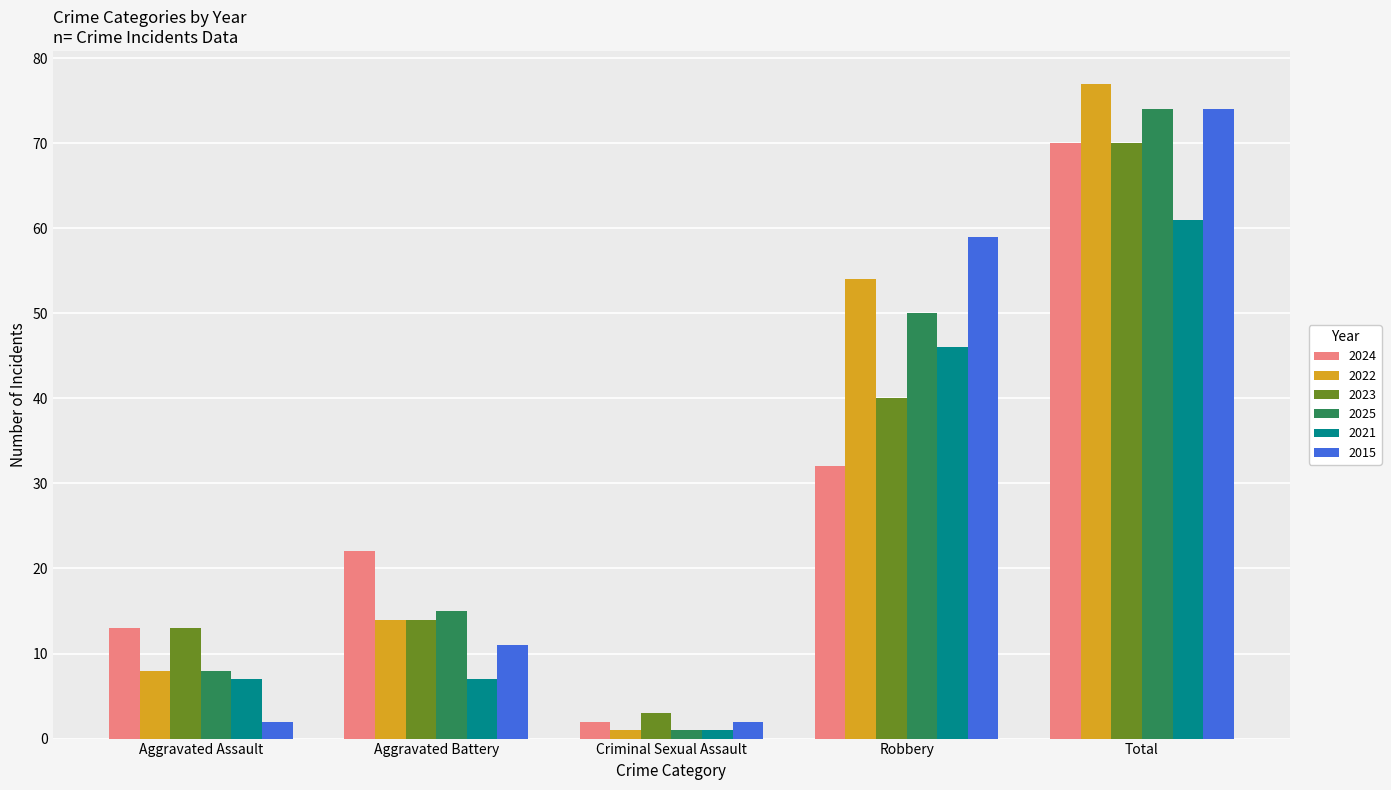

Reading right to left, what are all the values shown in this chart?

2024: Total=70	Robbery=32	Criminal Sexual Assault=2	Aggravated Battery=22	Aggravated Assault=13
2022: Total=77	Robbery=54	Criminal Sexual Assault=1	Aggravated Battery=14	Aggravated Assault=8
2023: Total=70	Robbery=40	Criminal Sexual Assault=3	Aggravated Battery=14	Aggravated Assault=13
2025: Total=74	Robbery=50	Criminal Sexual Assault=1	Aggravated Battery=15	Aggravated Assault=8
2021: Total=61	Robbery=46	Criminal Sexual Assault=1	Aggravated Battery=7	Aggravated Assault=7
2015: Total=74	Robbery=59	Criminal Sexual Assault=2	Aggravated Battery=11	Aggravated Assault=2